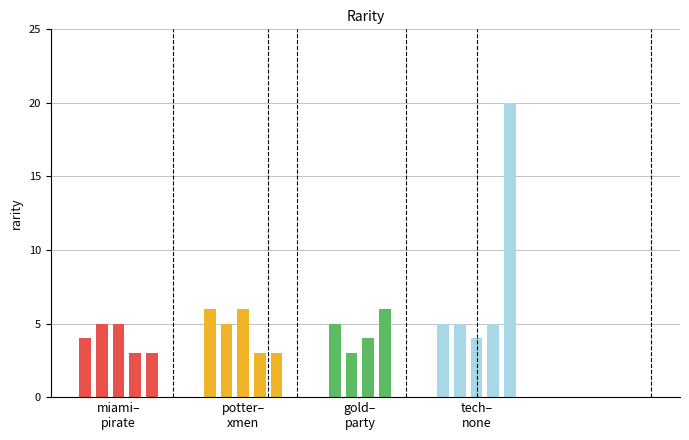

The chart shows a value of 5 at xmen. True or false?

False